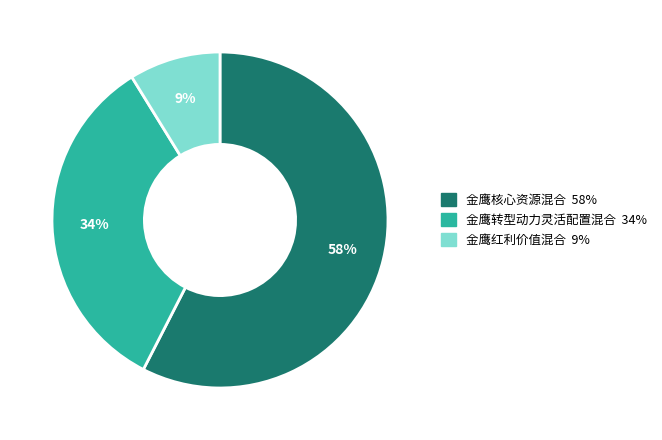

Rank the categories by value from highest to lowest.

金鹰核心资源混合, 金鹰转型动力灵活配置混合, 金鹰红利价值混合